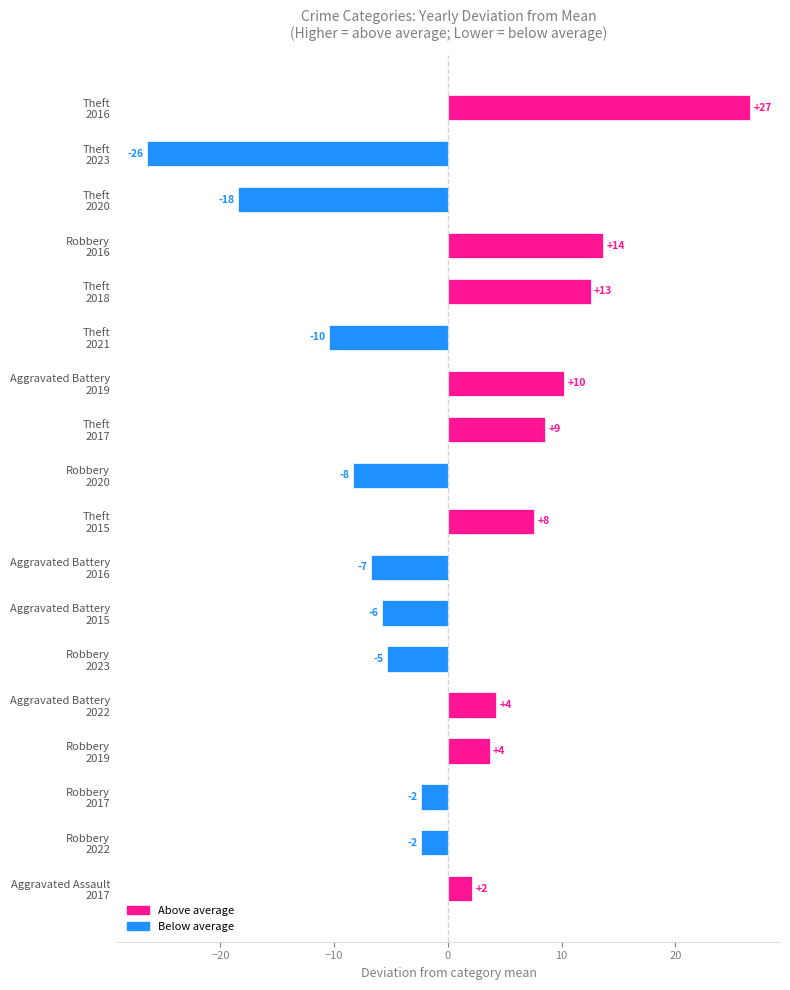

Does the chart contain any negative values?

Yes